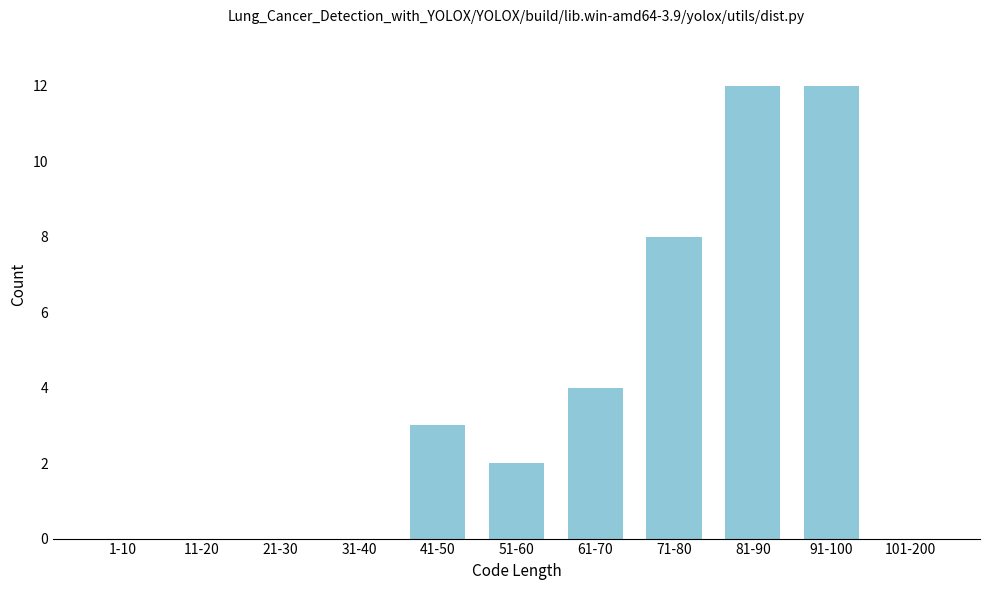

Between 31-40 and 51-60, which is larger?

51-60